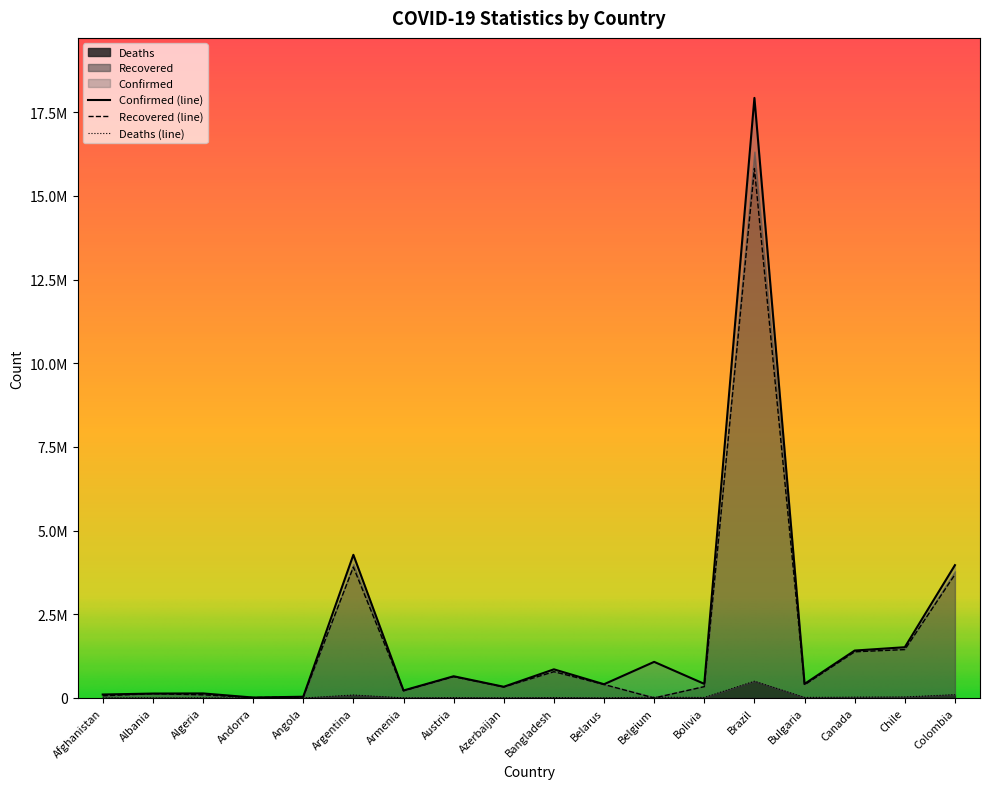

What is the total value across all series at Argentina?

8277720